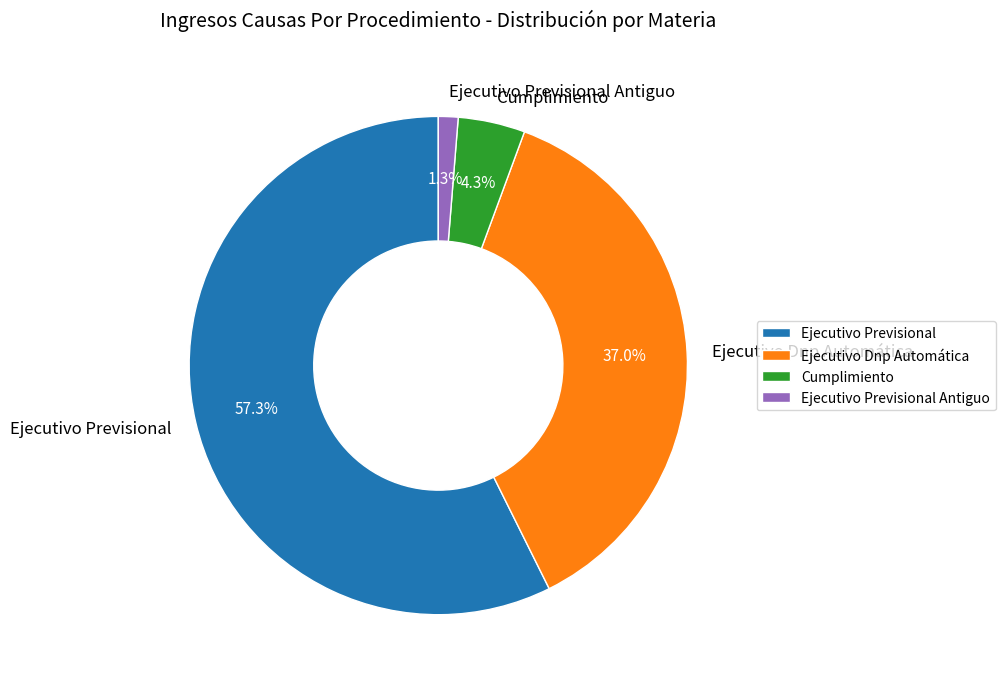

Does Ejecutivo Dnp Automática represent more than half of the total?

No